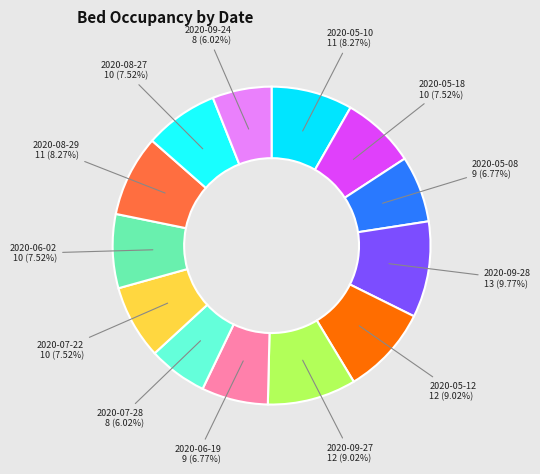

How many segments does this pie chart have?

13